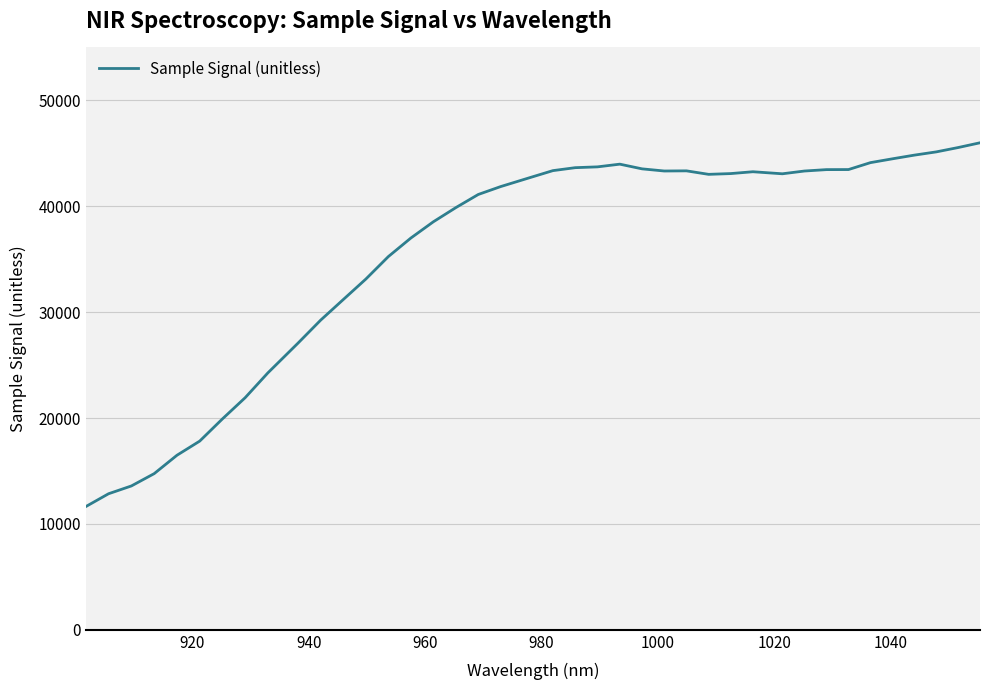

True or false: there are more than 1 points higher than both neighbors.

True